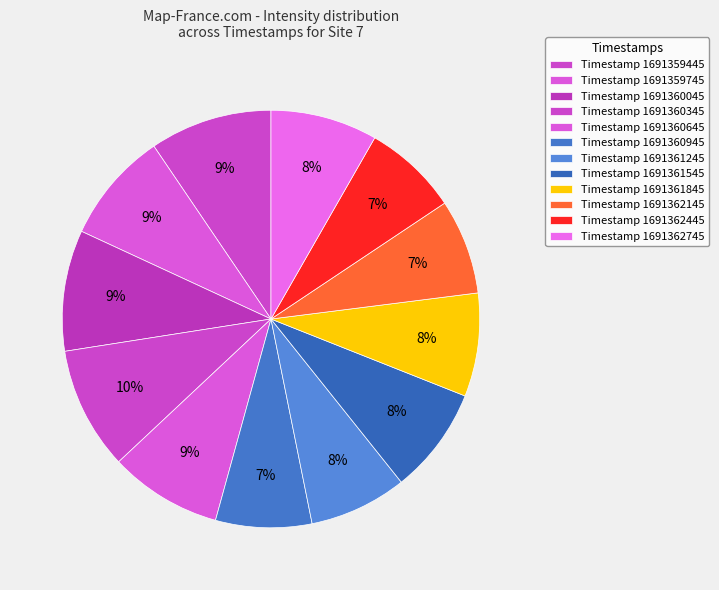

How many segments does this pie chart have?

12